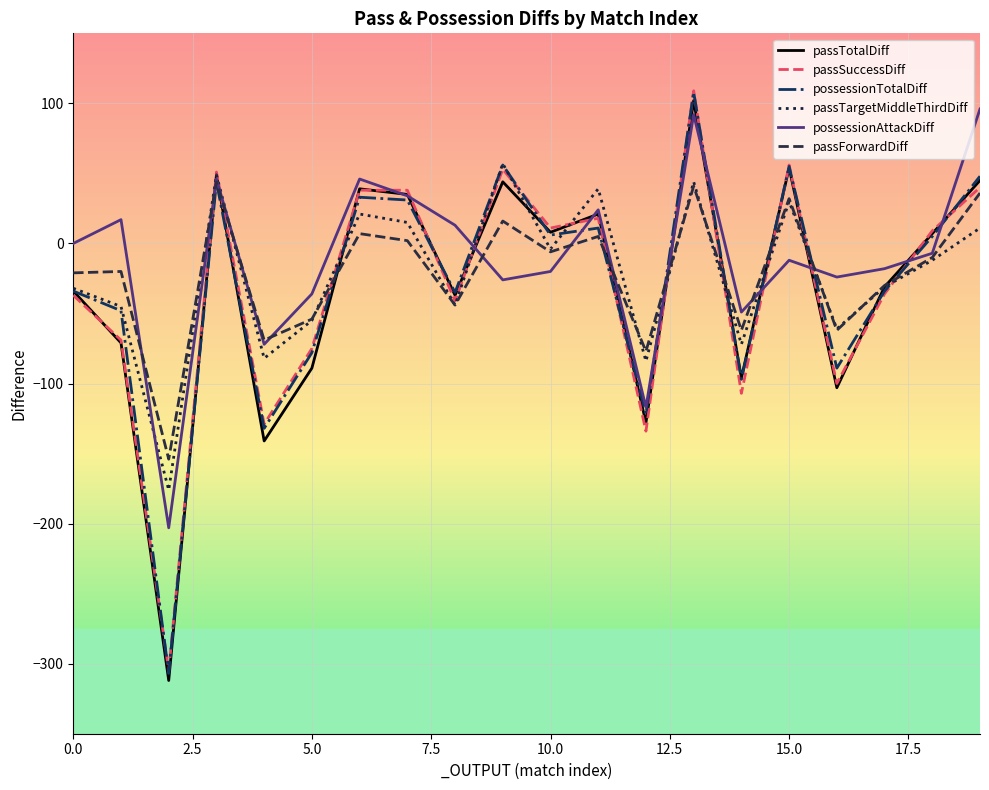

Which series has the largest range (max minus min)?

possessionTotalDiff